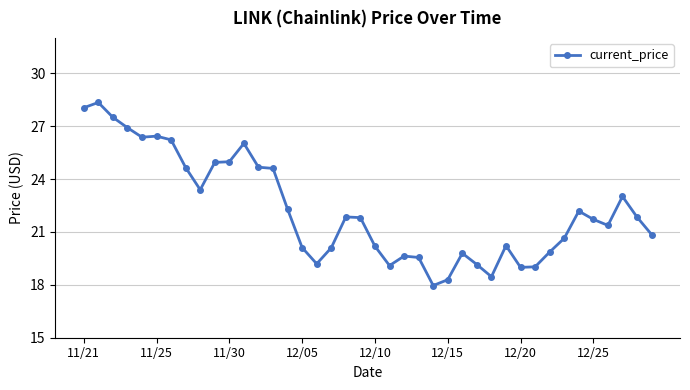

True or false: there are more than 2 points higher than both neighbors.

True